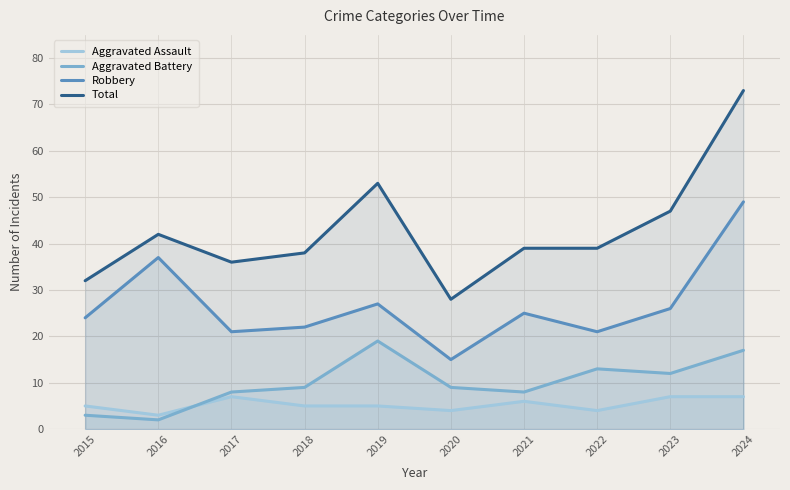

Reading left to right, what are all the values shown in this chart?

Aggravated Assault: 5	3	7	5	5	4	6	4	7	7
Aggravated Battery: 3	2	8	9	19	9	8	13	12	17
Robbery: 24	37	21	22	27	15	25	21	26	49
Total: 32	42	36	38	53	28	39	39	47	73